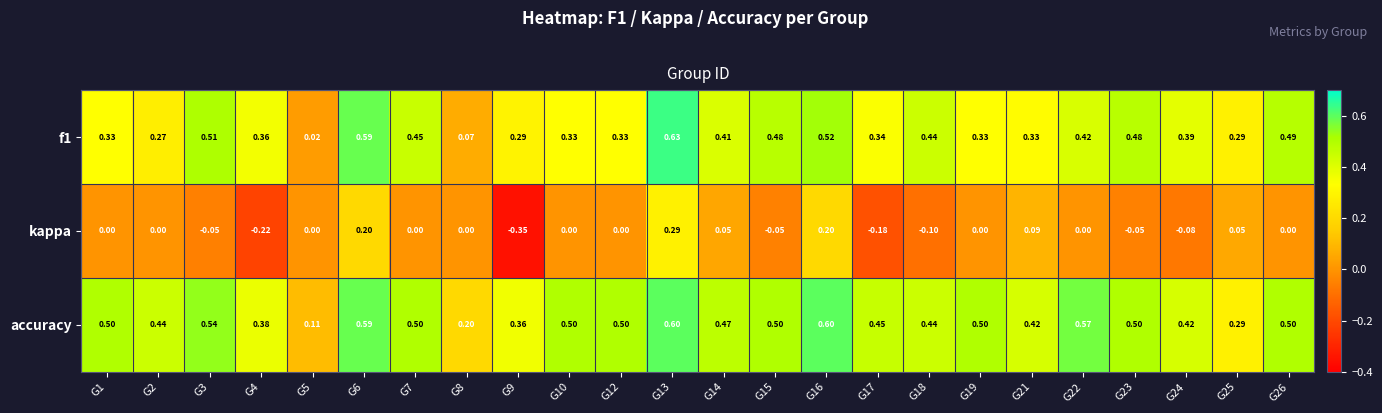

At how many categories does at least one series exceed 0?

24